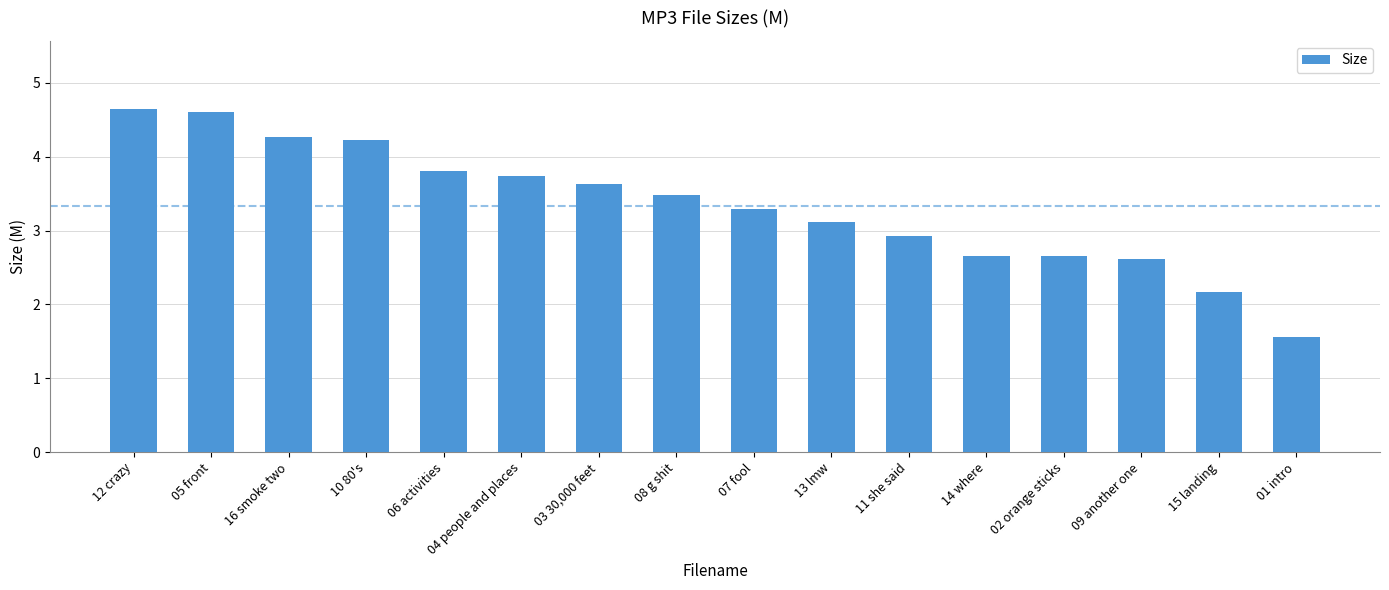

At which label does the data first exceed 3?

12 crazy